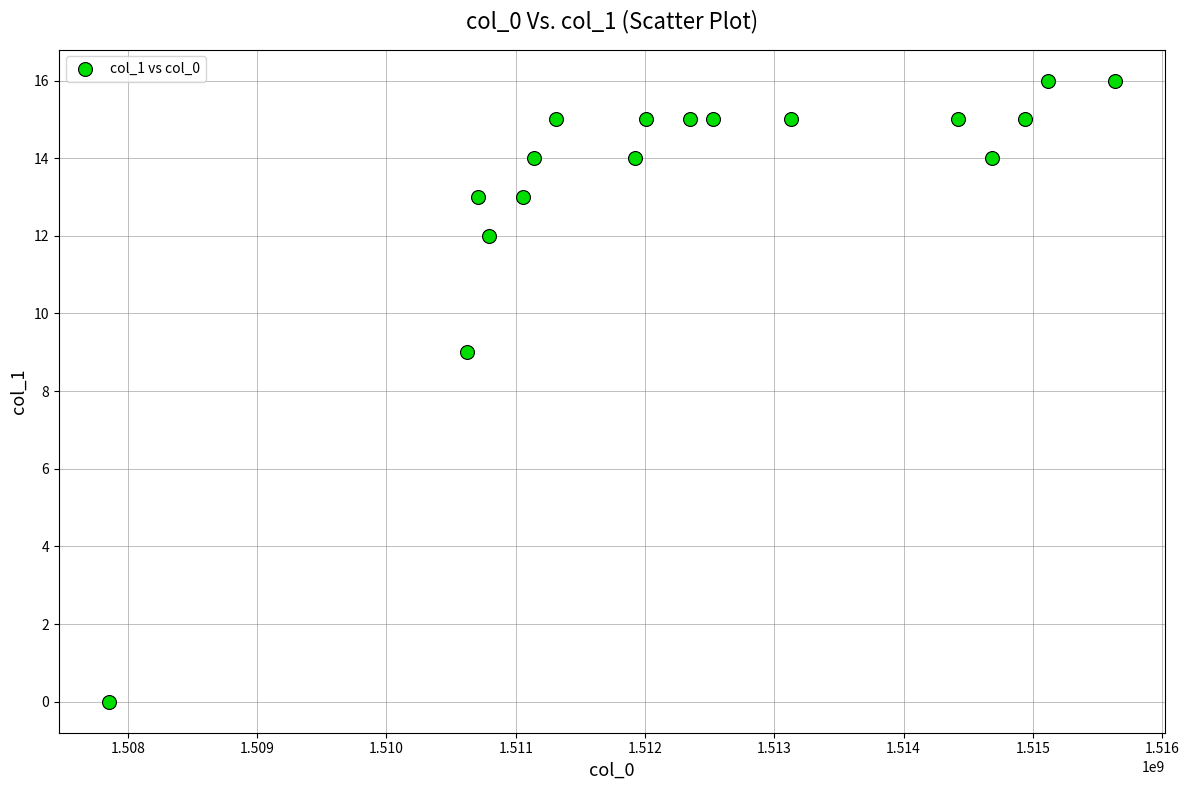

What is the range of X values (max minus min)?

7779600